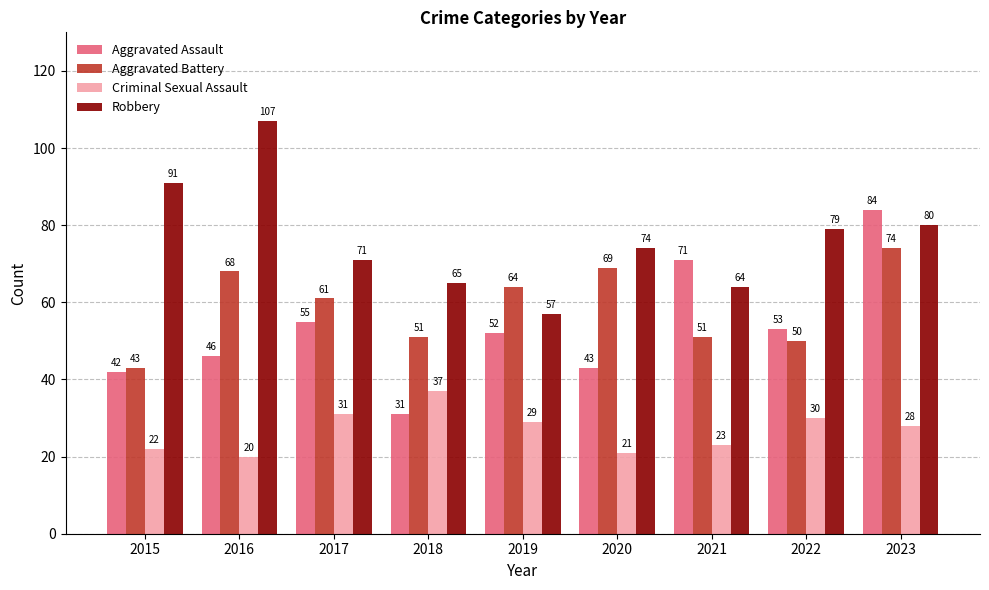

List the series in order of their peak value, lowest first.

Criminal Sexual Assault, Aggravated Battery, Aggravated Assault, Robbery